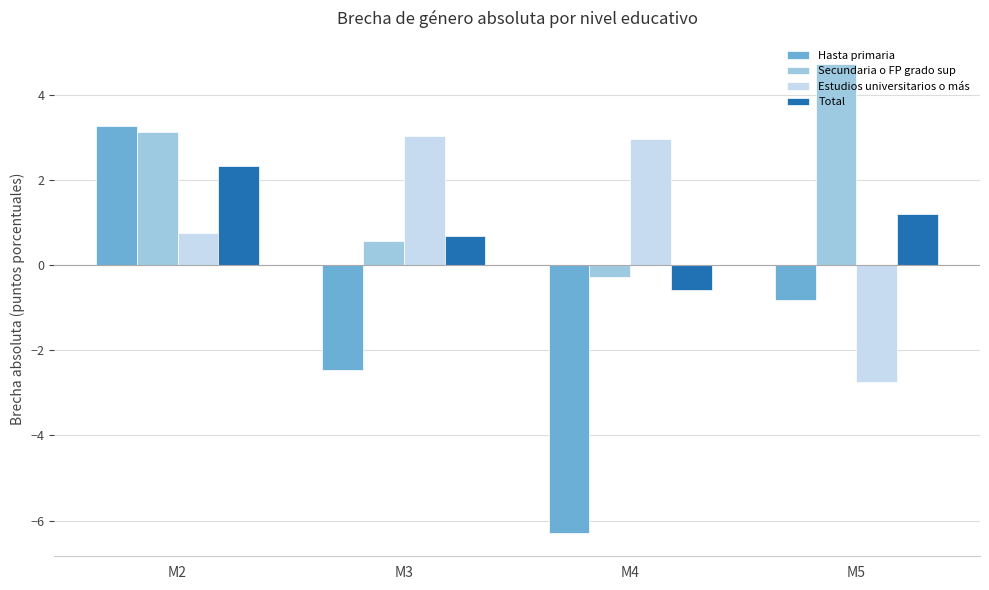

What is the sum of the Hasta primaria values at M4 and M3?

-8.8